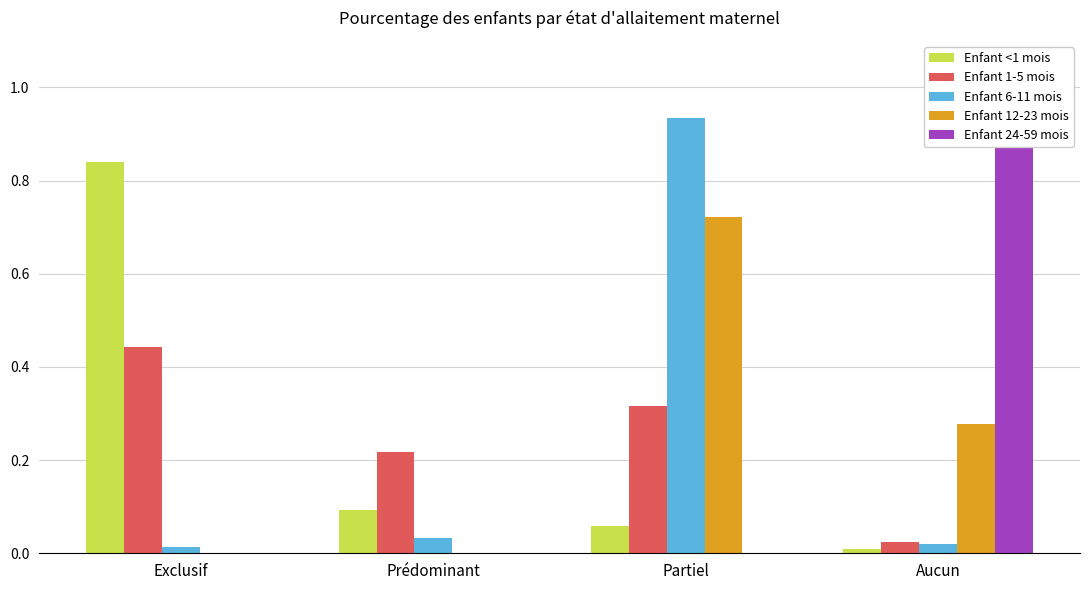

How many bars are there in each group?

5